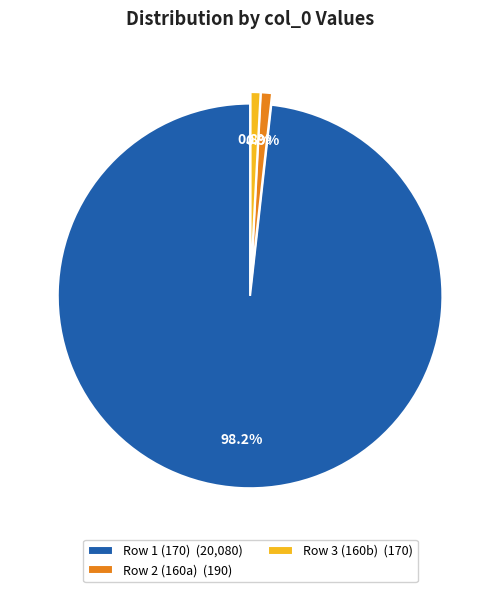

Combined, do Row 1 (170) (20,080) and Row 3 (160b) (170) account for over 50%?

Yes